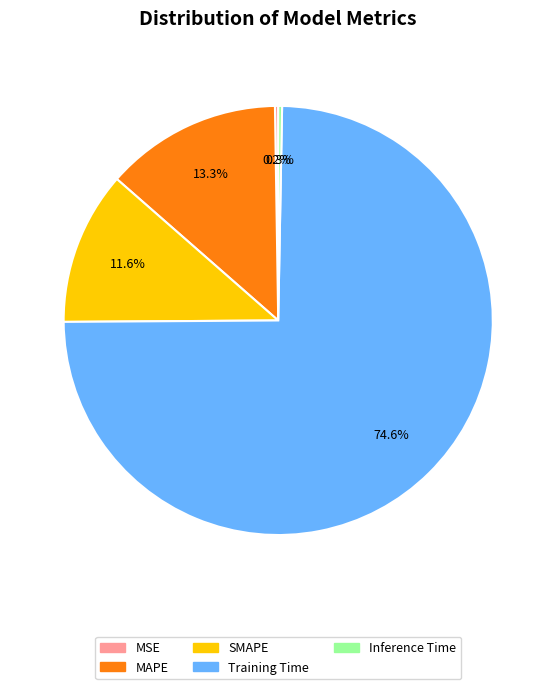

What is the majority slice?

Training Time